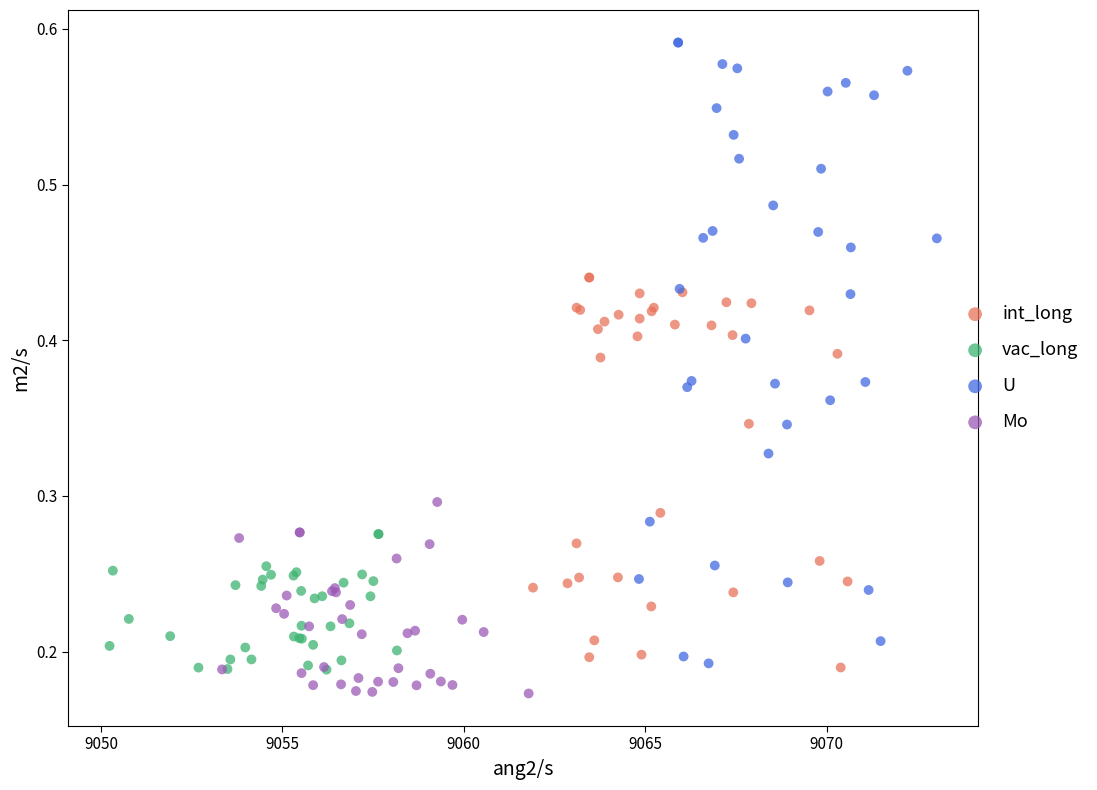

Which series contains the lowest Y value?

Mo